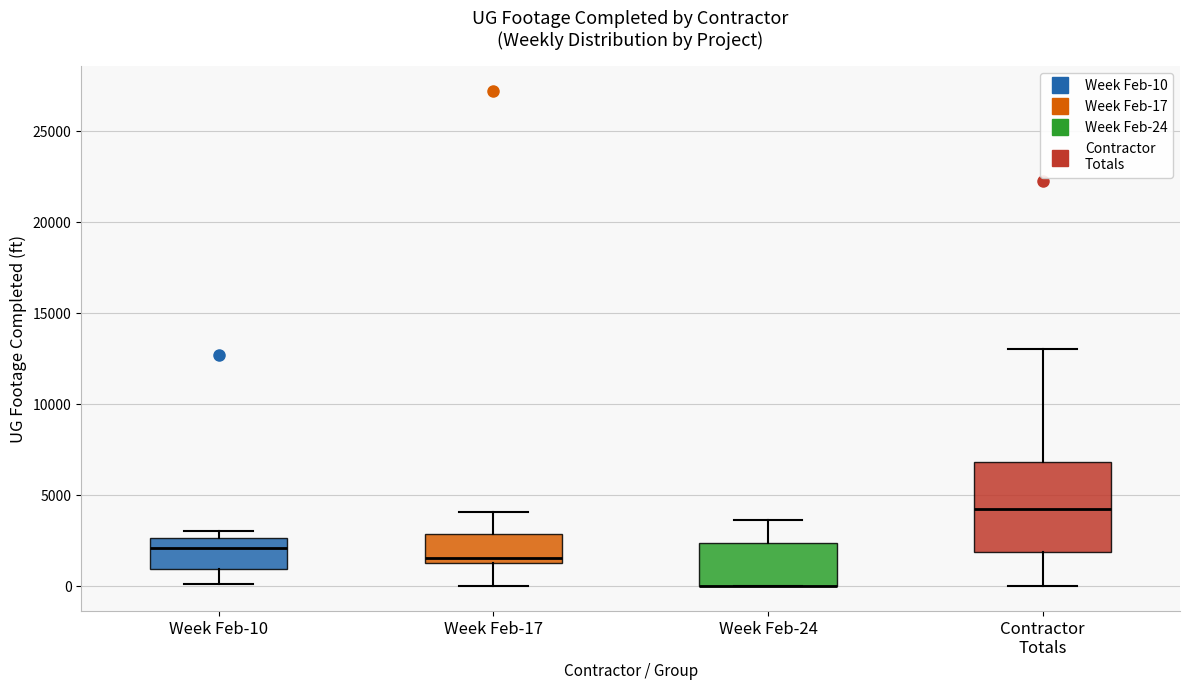

Where does the lower whisker of the box for Week Feb-10 end on the y-axis? The values are not printed on the chart, so give them approximately, as read against the axis.

0